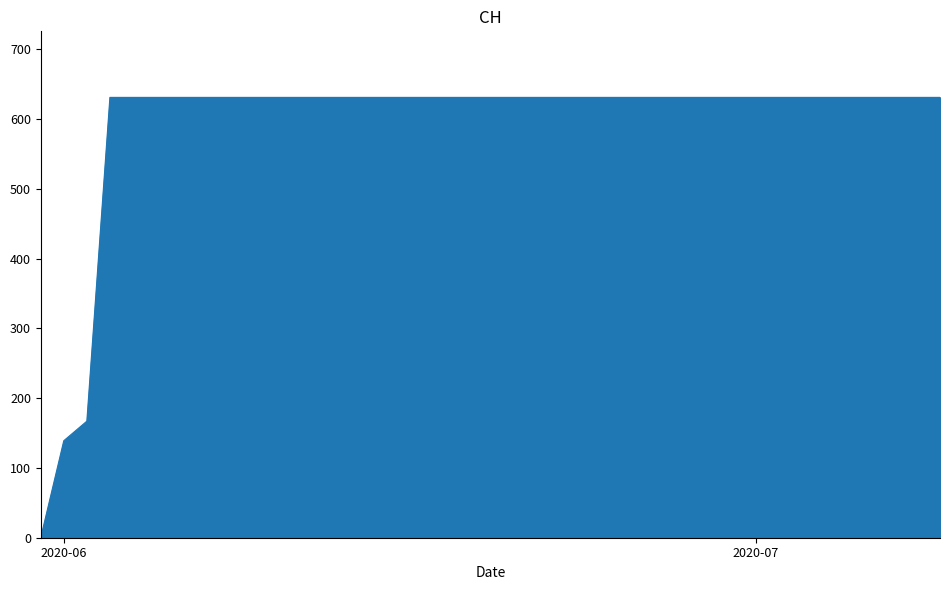

What is the maximum value shown in the chart?

631